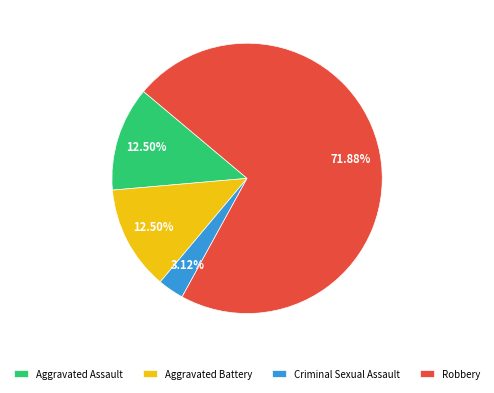

Is there any slice that represents more than half of the pie?

Yes